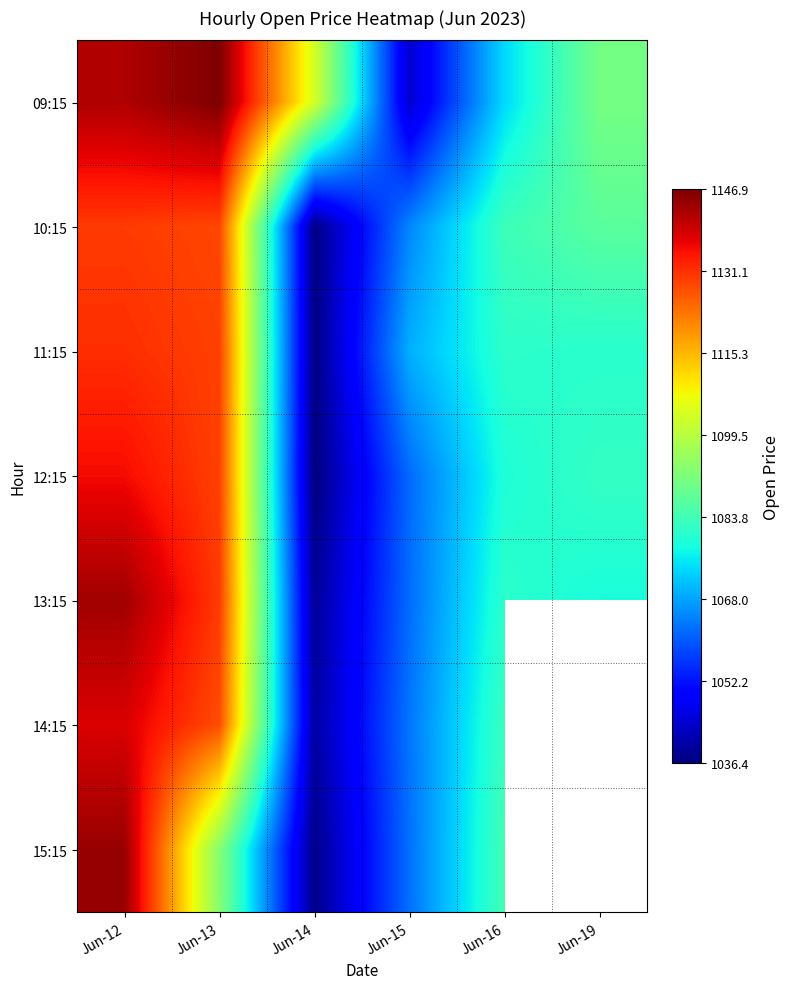

What is the spread (max minus min) of values at Jun-13?

53.9